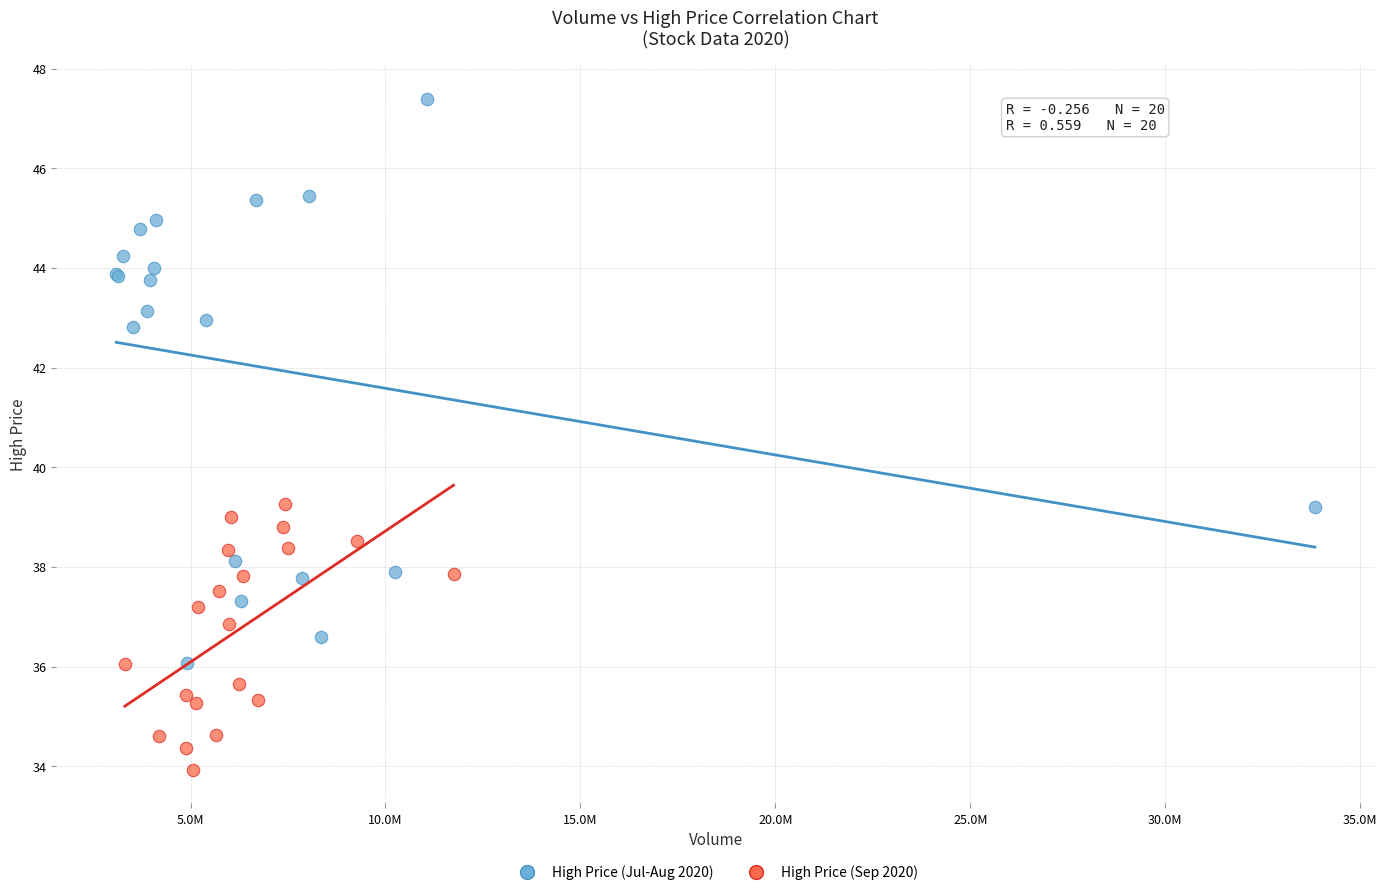

Which series contains the lowest Y value?

High Price (Sep 2020)